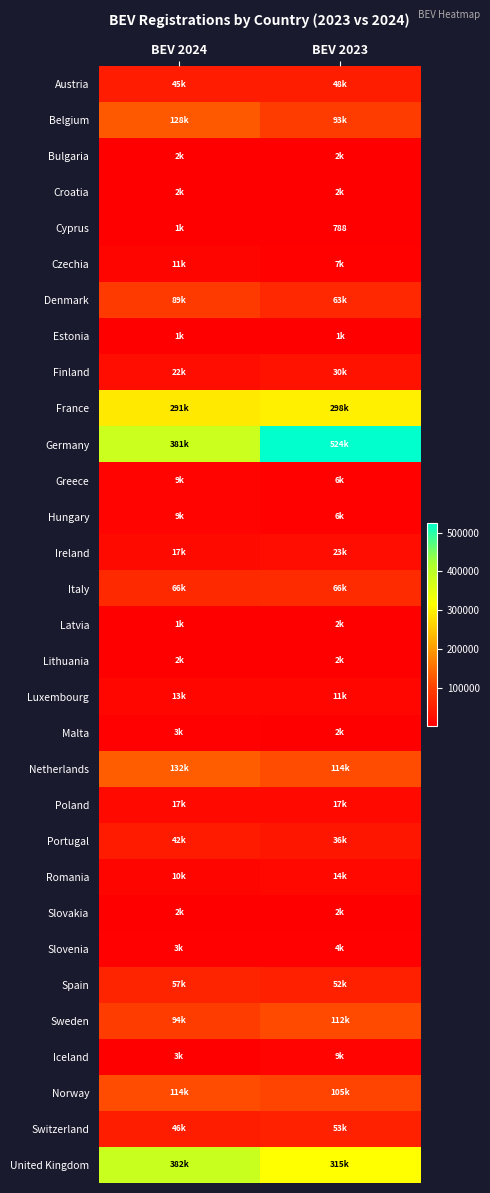

What is the average value of the United Kingdom series?

348328